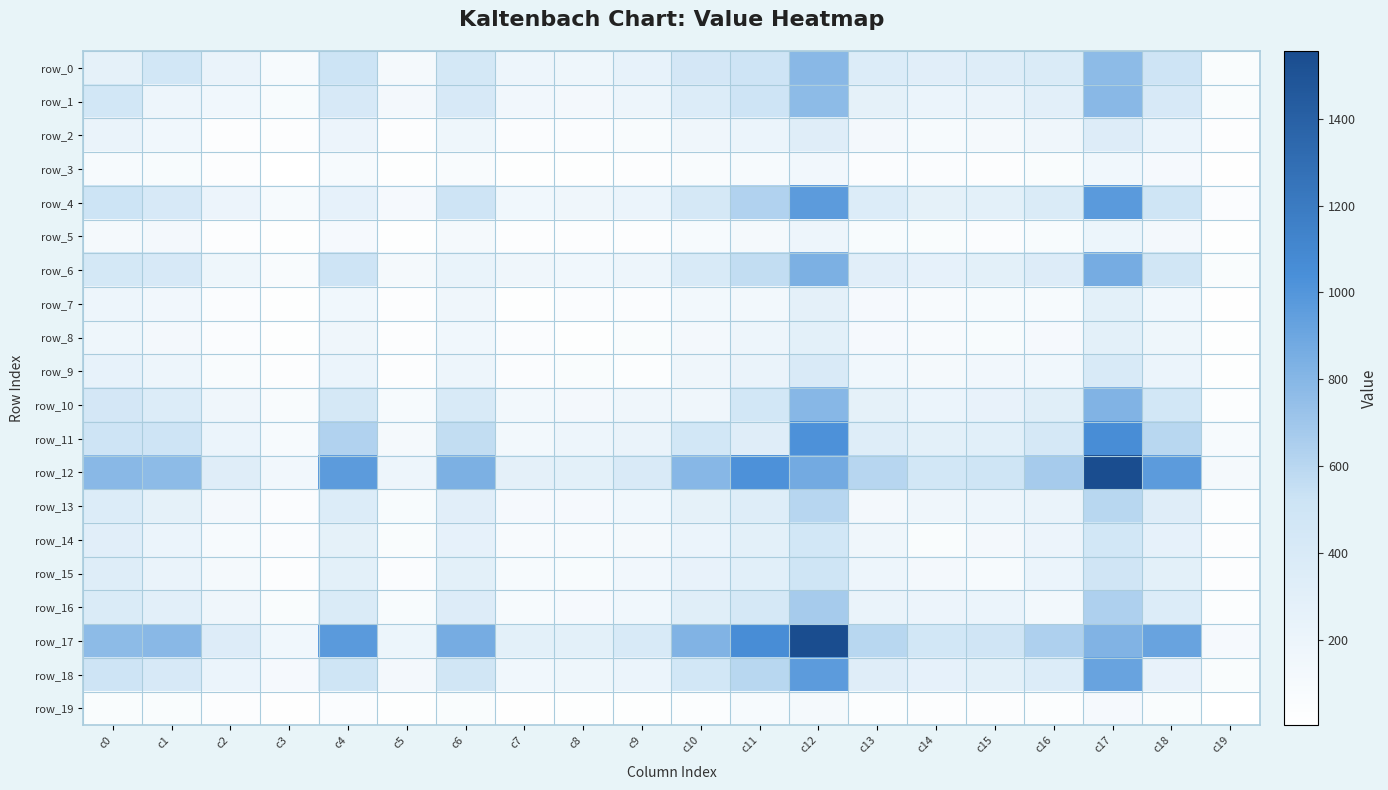

Count the number of data series in this chart.

20